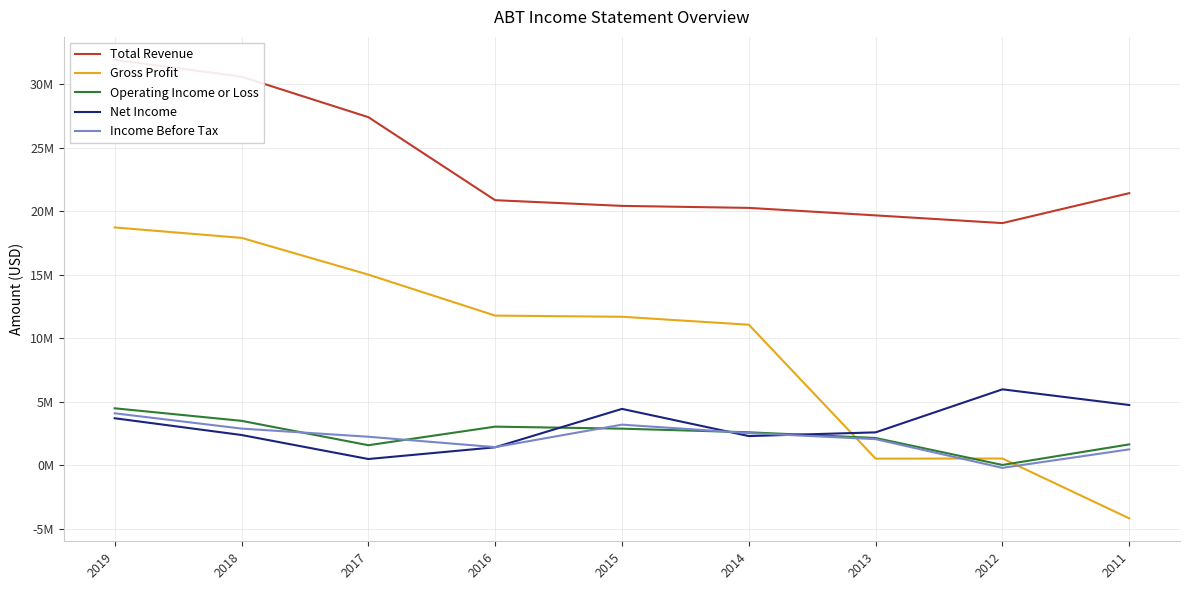

How many values in the Gross Profit series exceed 11676000?

4